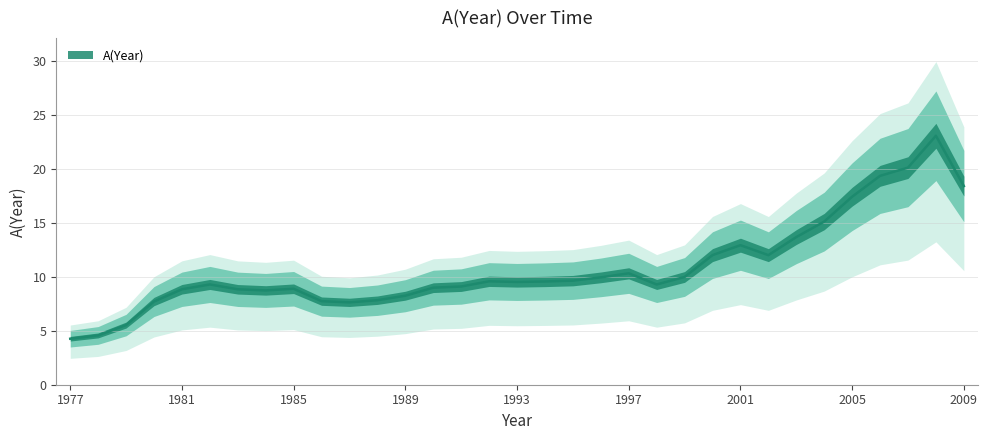

The chart shows a value of 8.8 at 1983. True or false?

True